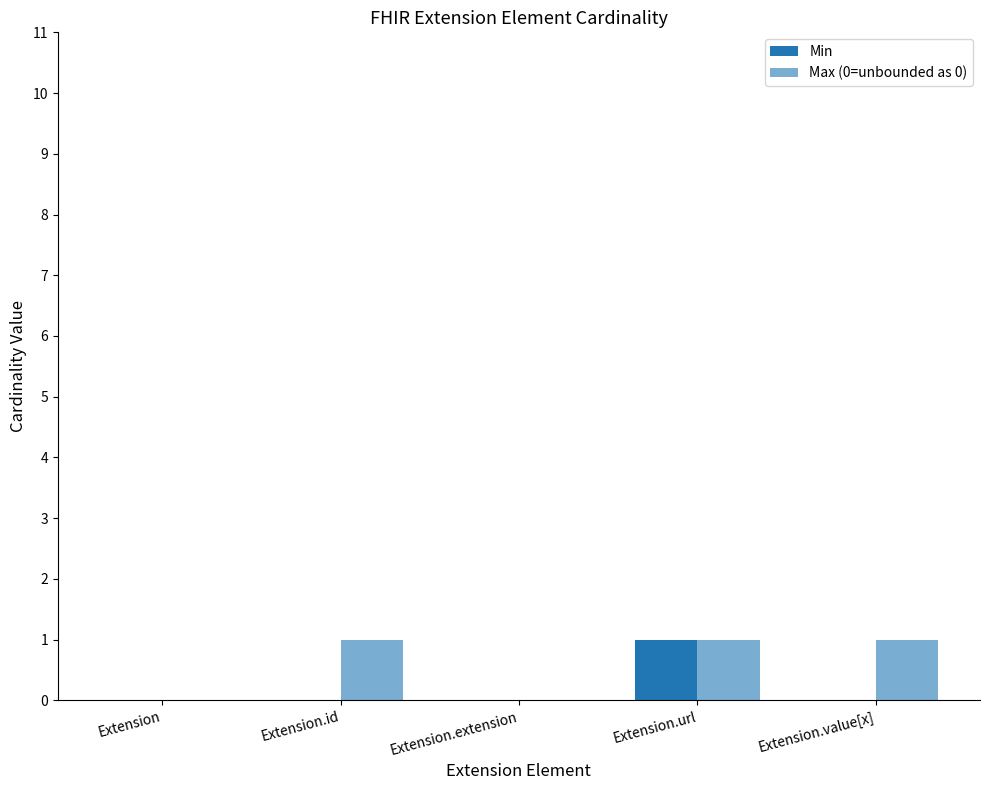

Does the chart contain stacked bars?

No